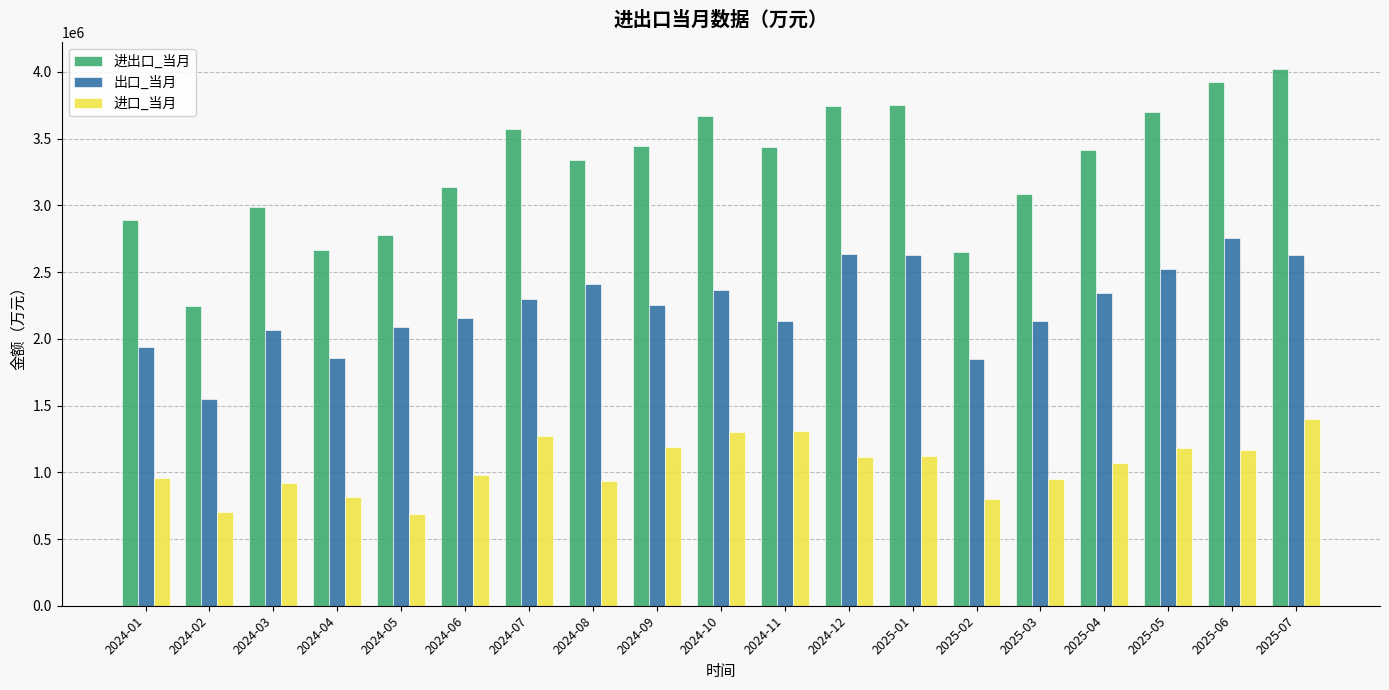

Count the number of data series in this chart.

3